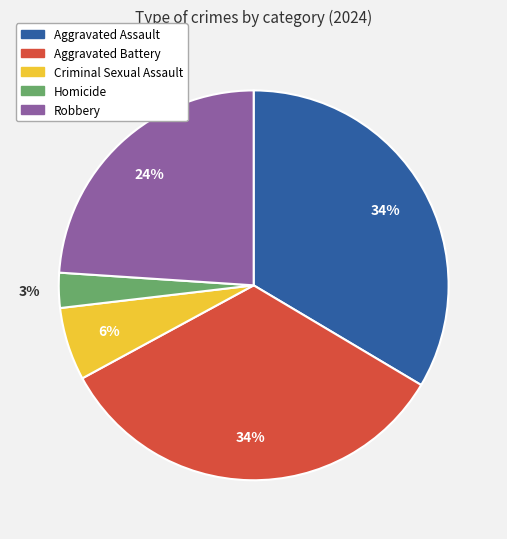

Between Homicide and Aggravated Assault, which is larger?

Aggravated Assault